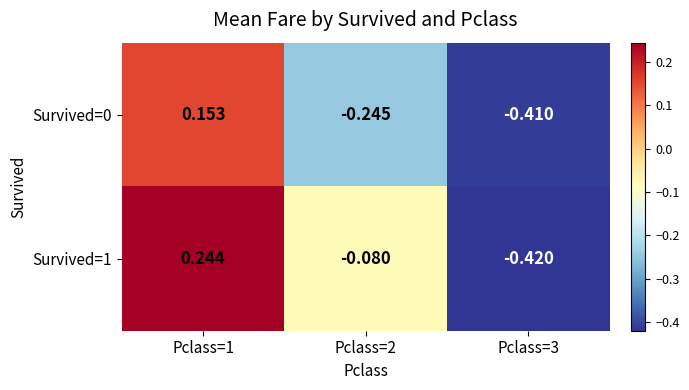

Is the value of Survived=1 at Pclass=2 greater than the value of Survived=0 at Pclass=2?

Yes